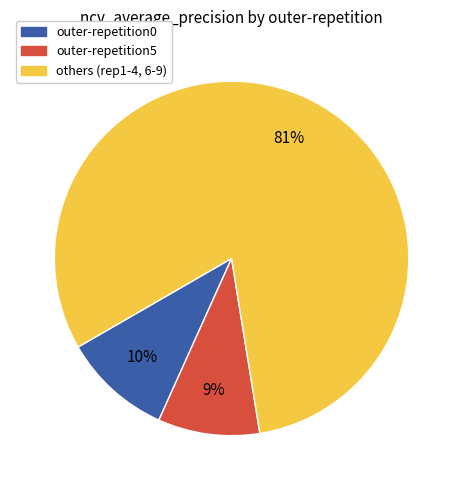

To the nearest percent, what is the combined percentage of others (rep1-4, 6-9) and outer-repetition5?

90%